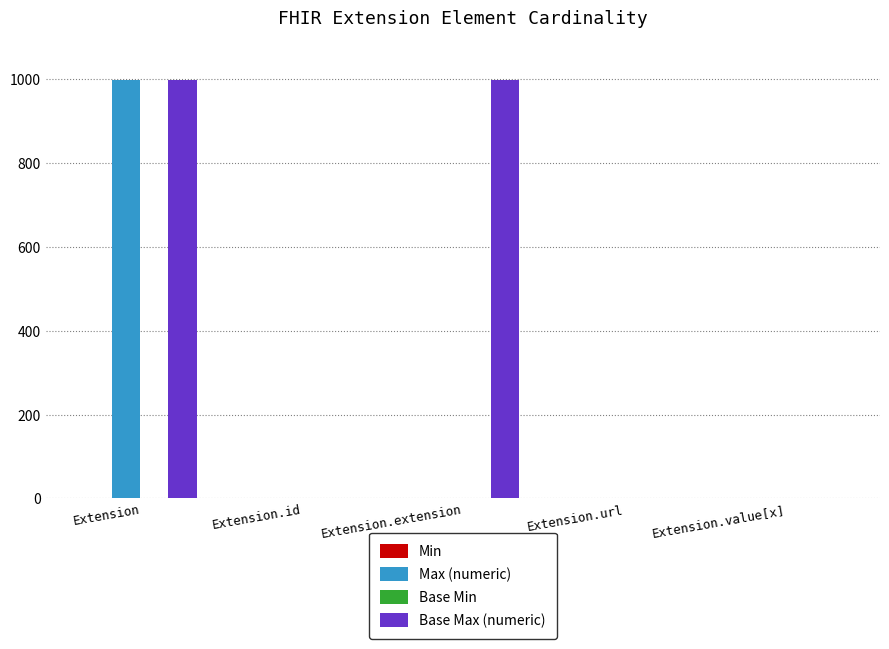

What is the average value of the Base Max (numeric) series?

400